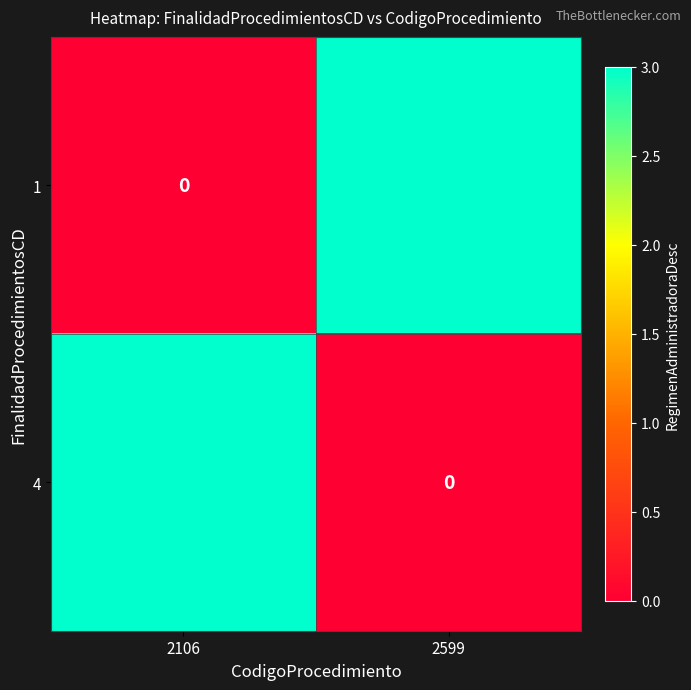

At 2599, list the series in order from largest to smallest.

1, 4